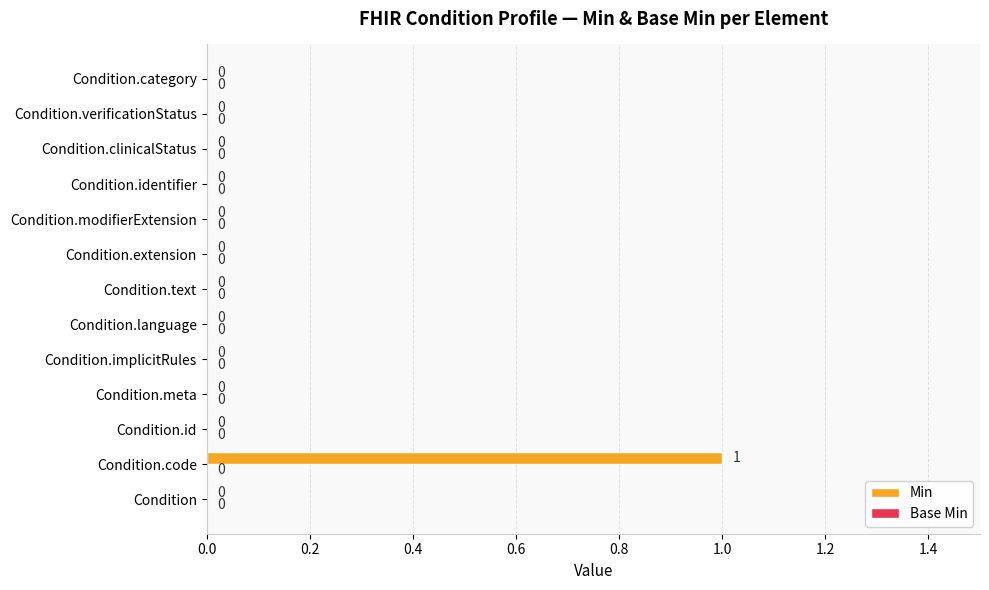

At which category does the chart reach its peak across all series?

Condition.code